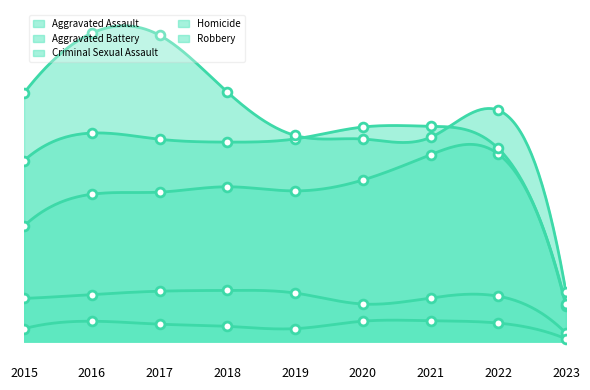

Which series contains the lowest Y value?

Homicide